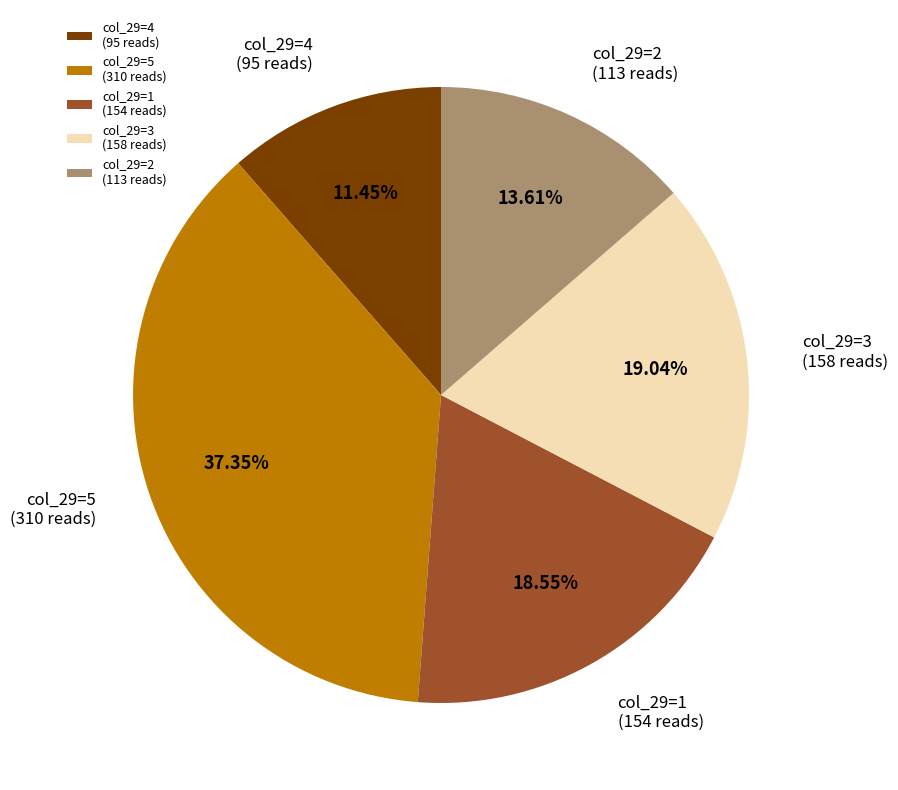

Is there a majority slice in this chart?

No